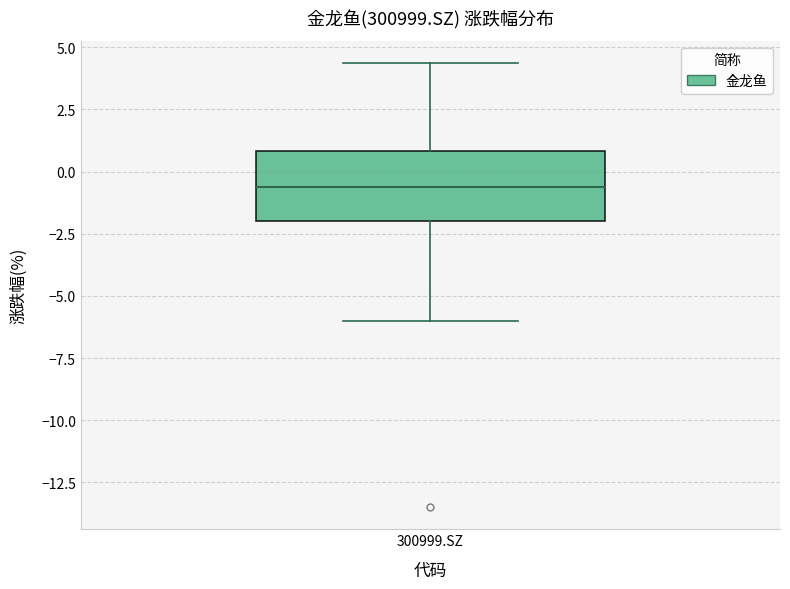

Read this box plot against the y-axis: the position of the median line, the range covered by the box, and the ends of both whiskers. The values are not printed on the chart, so give them approximately, as read against the axis.

median -0.5, box -2.0 to 1.0, whiskers -6.0 to 4.5